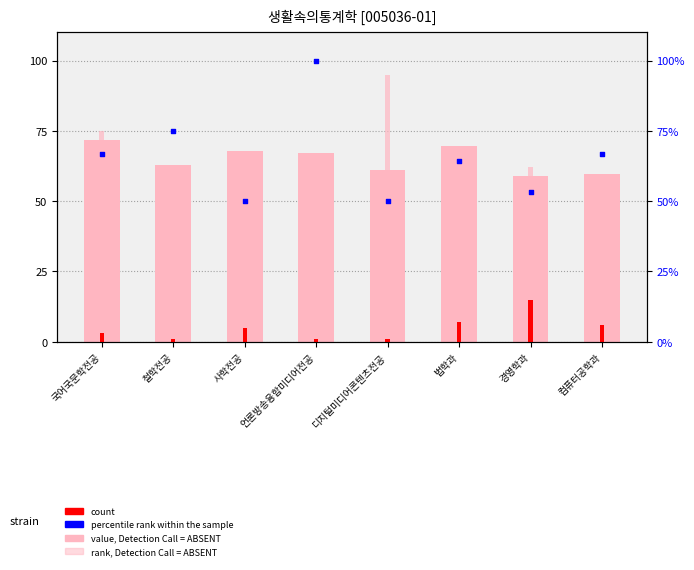

What is the total value across all series at 언론방송융합미디어전공?

233.0